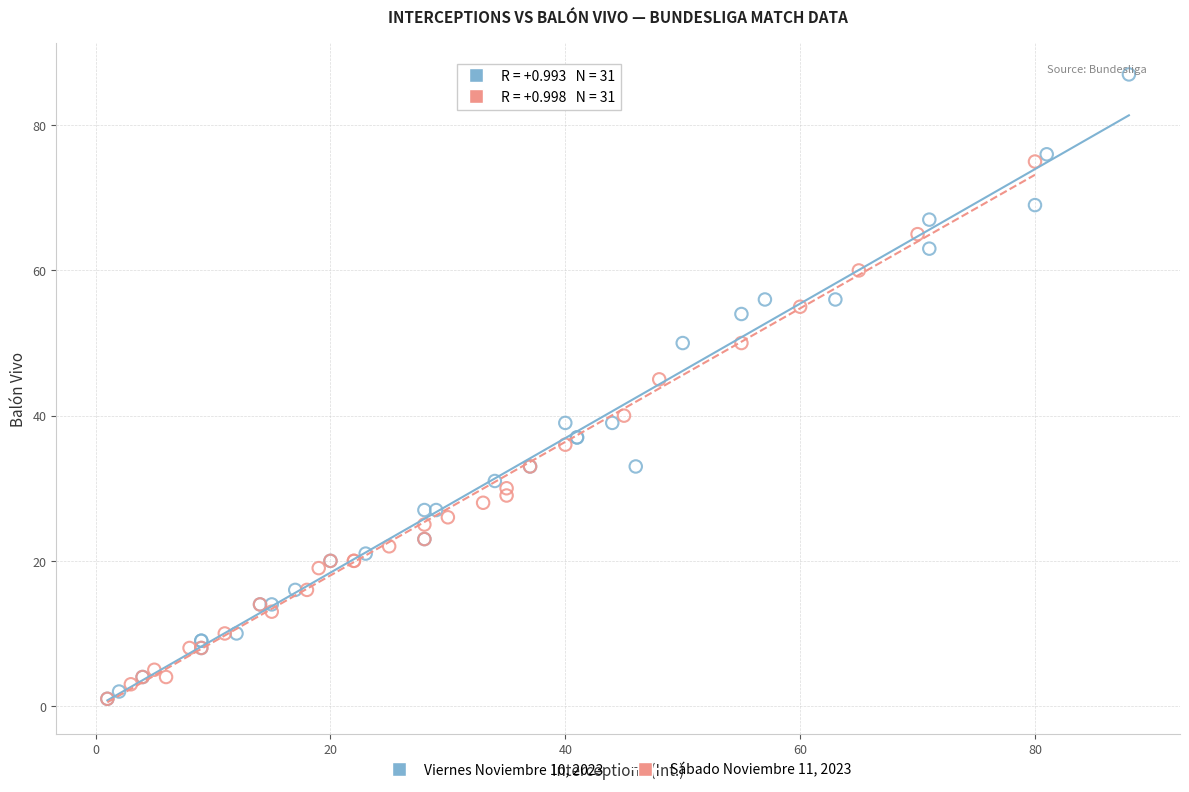

Which series has the widest spread of Y values?

Viernes Noviembre 10, 2023